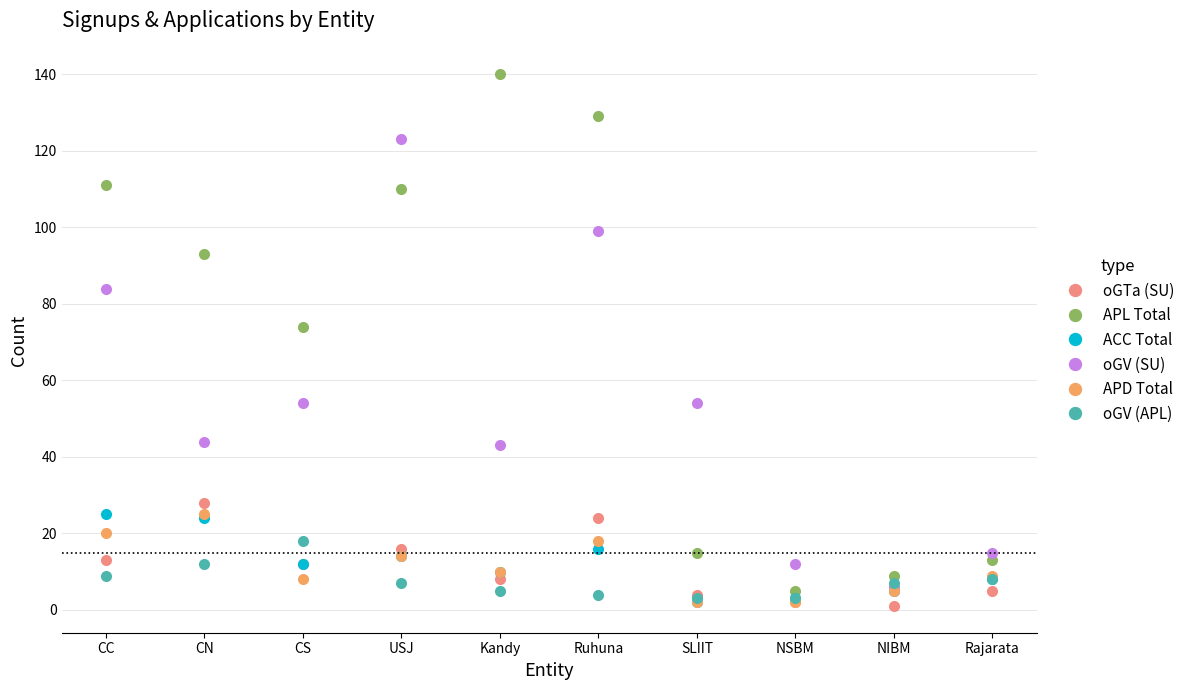

What is the maximum value for APD Total?

25